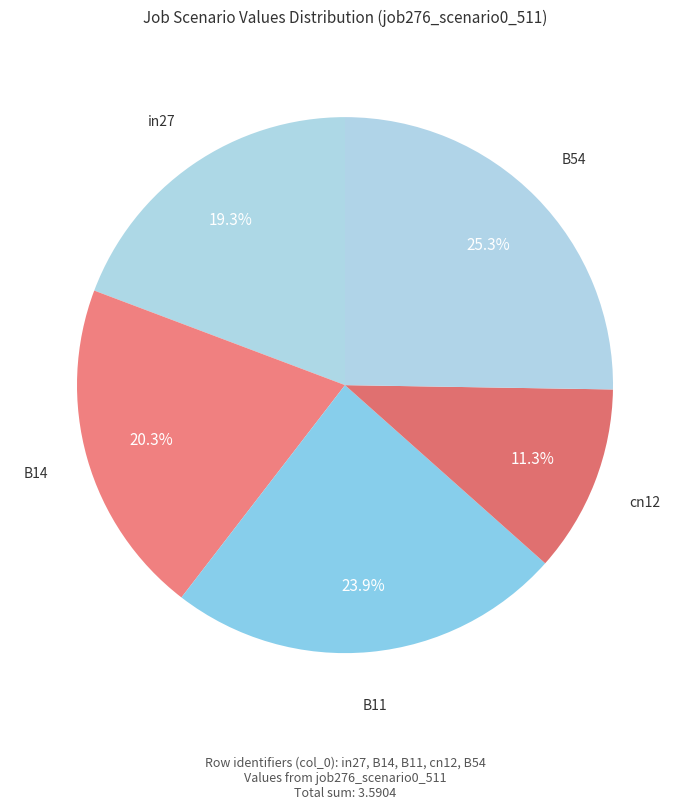

Which category has the biggest portion of the pie?

B54